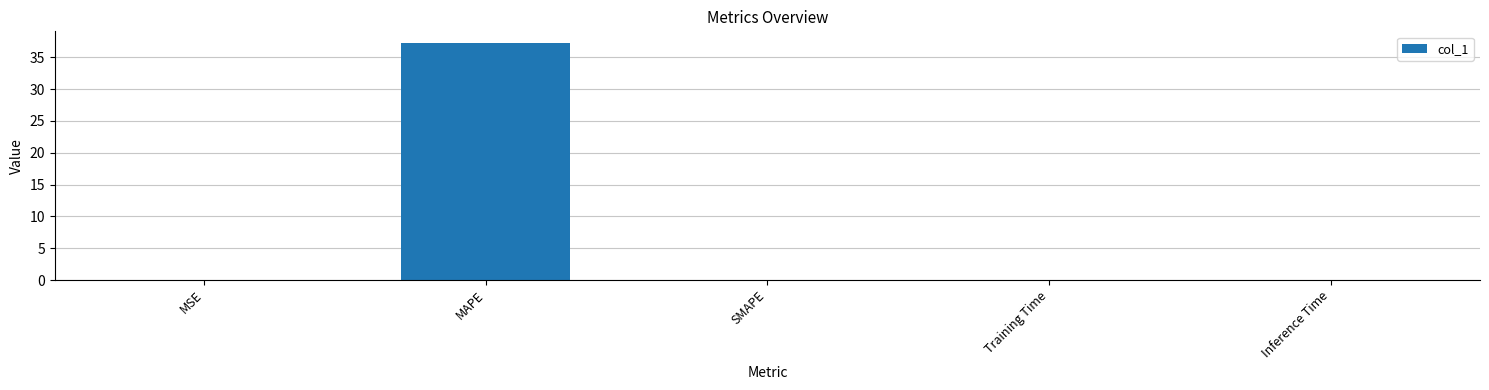

Between MAPE and Inference Time, which is larger?

MAPE